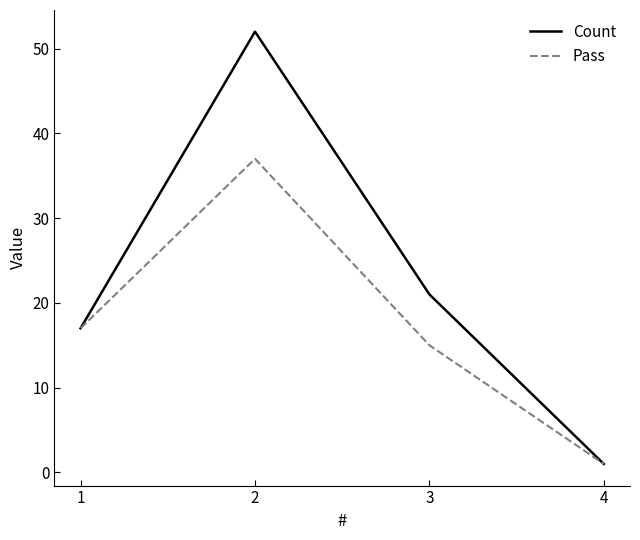

In Pass, how many points are higher than both neighbors (excluding endpoints)?

1